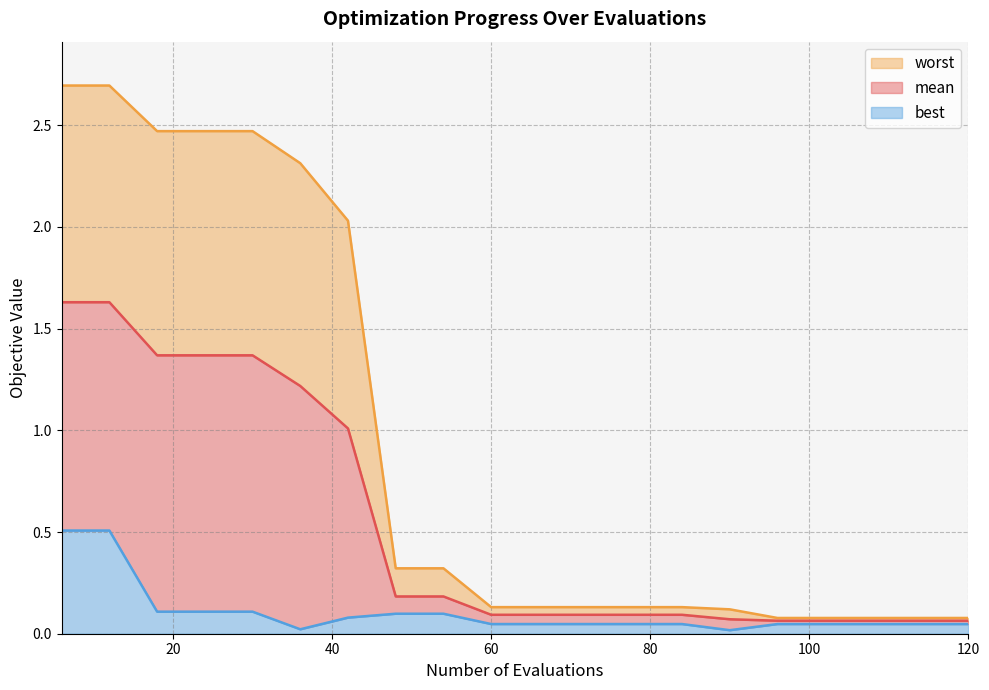

What is the sum of the worst values at 42 and 72?

2.2